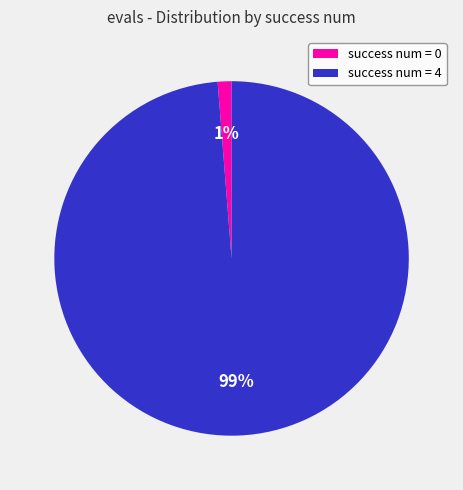

Which has a higher value, success num = 4 or success num = 0?

success num = 4